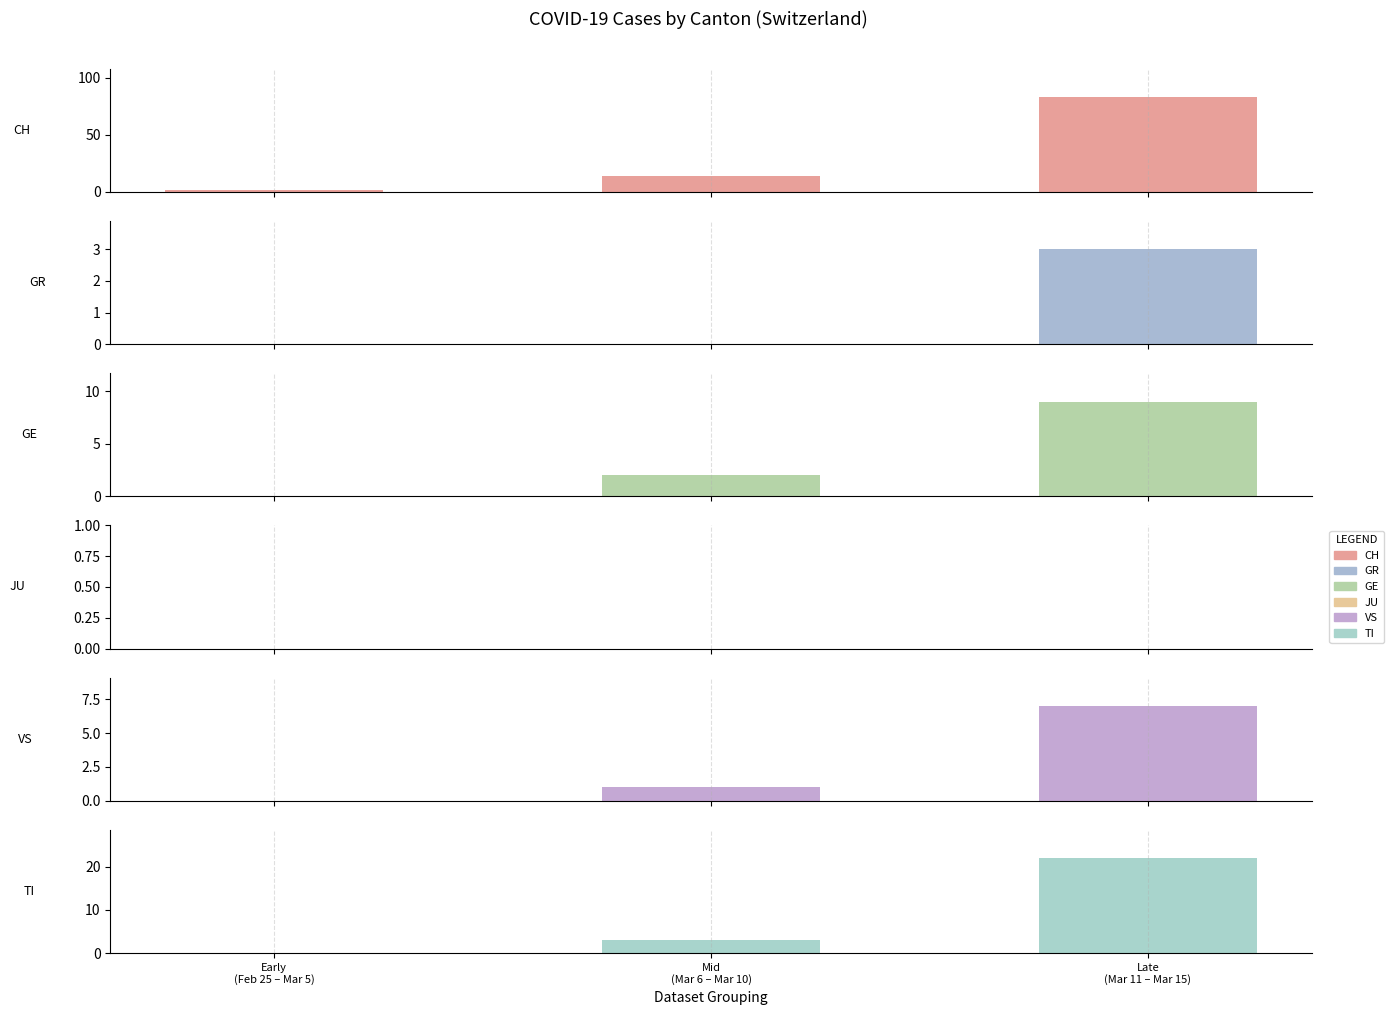

List the labels in order of VS value, largest first.

Late
(Mar 11 – Mar 15), Mid
(Mar 6 – Mar 10), Early
(Feb 25 – Mar 5)